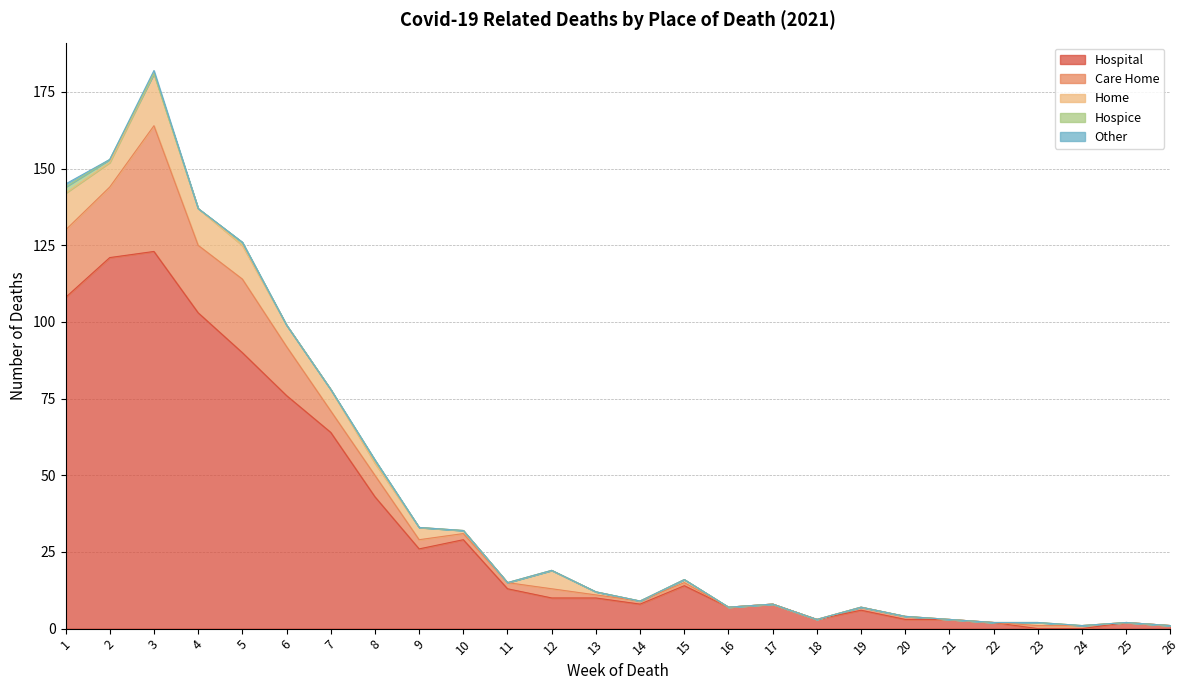

What is the spread (max minus min) of values at 21?

3